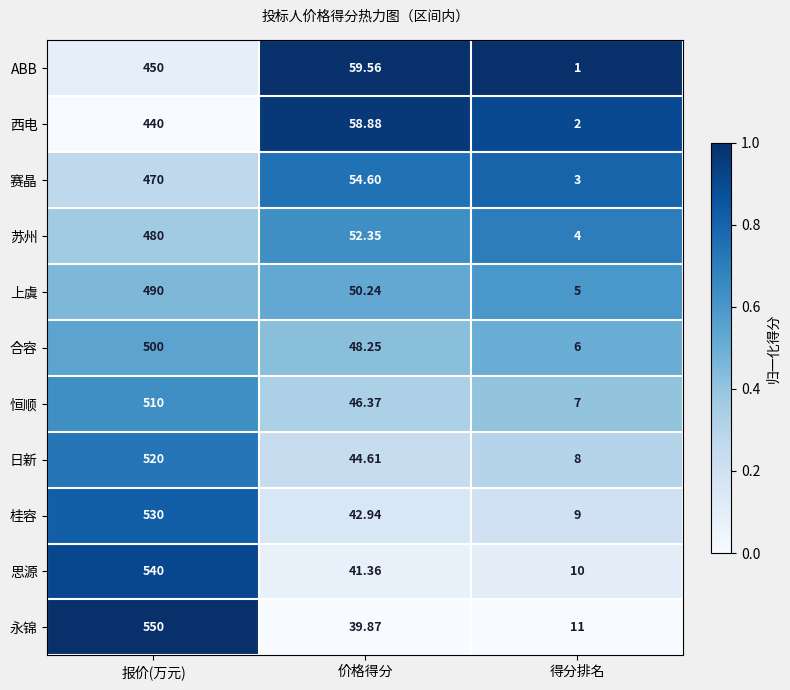

What is the difference between the highest and lowest values at 价格得分?

19.7